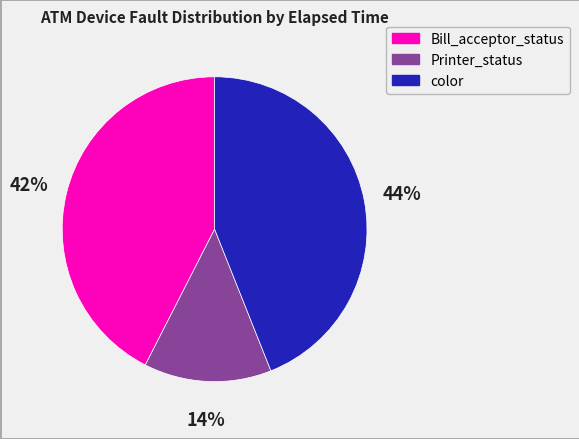

What is the largest slice in the pie chart?

color